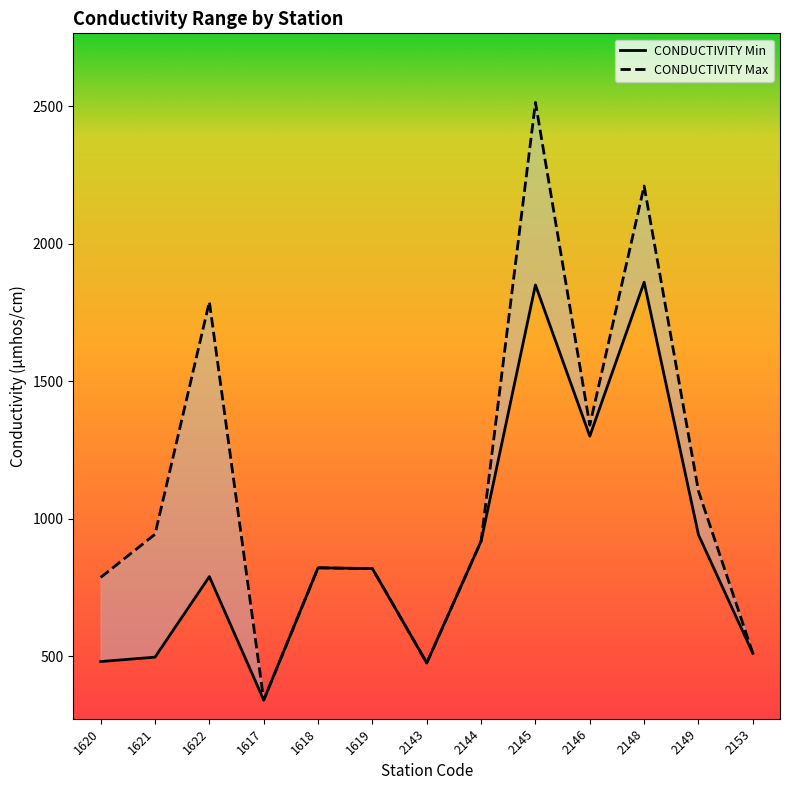

True or false: CONDUCTIVITY Min and CONDUCTIVITY Max intersect in this chart.

False